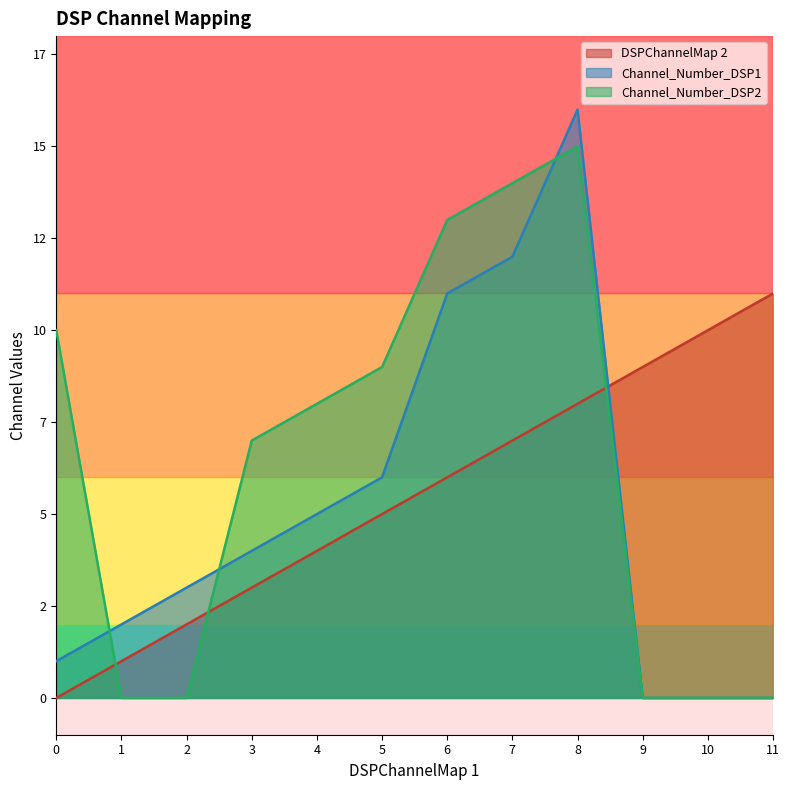

True or false: Channel_Number_DSP2 has more than 1 interior local peaks.

False